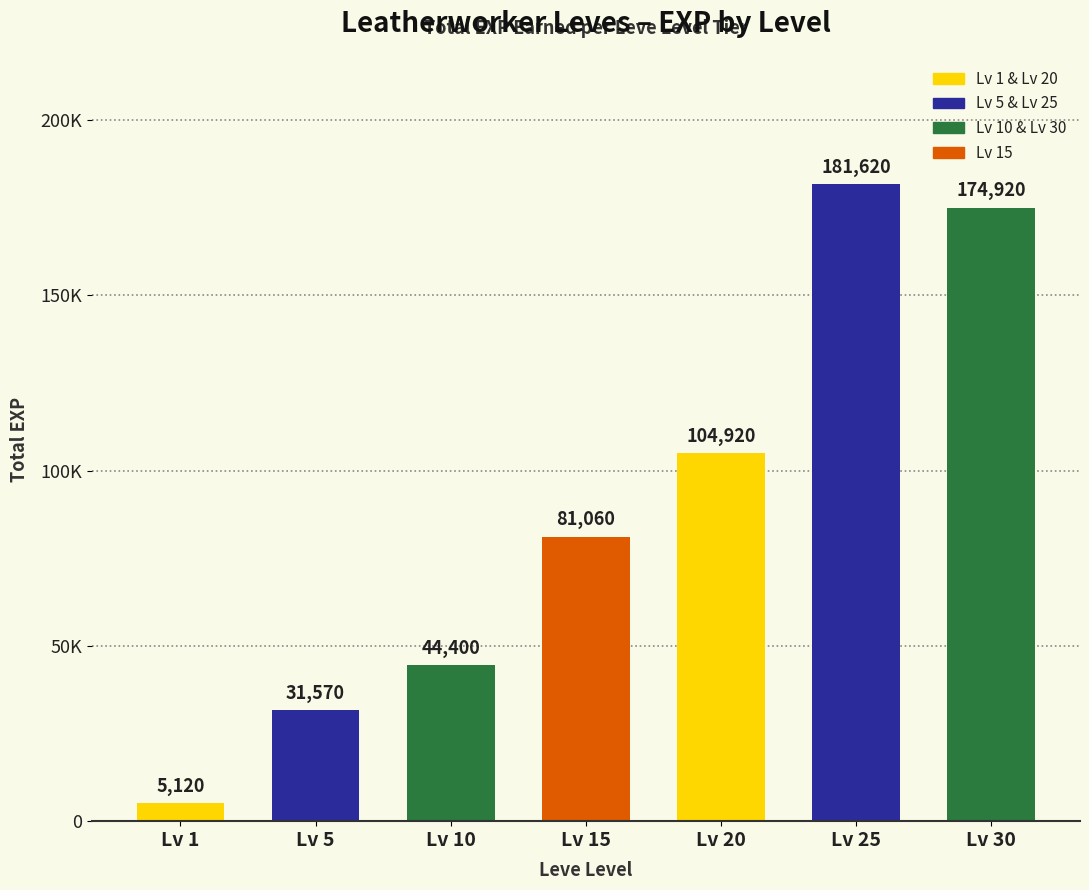

Are the bars horizontal?

No